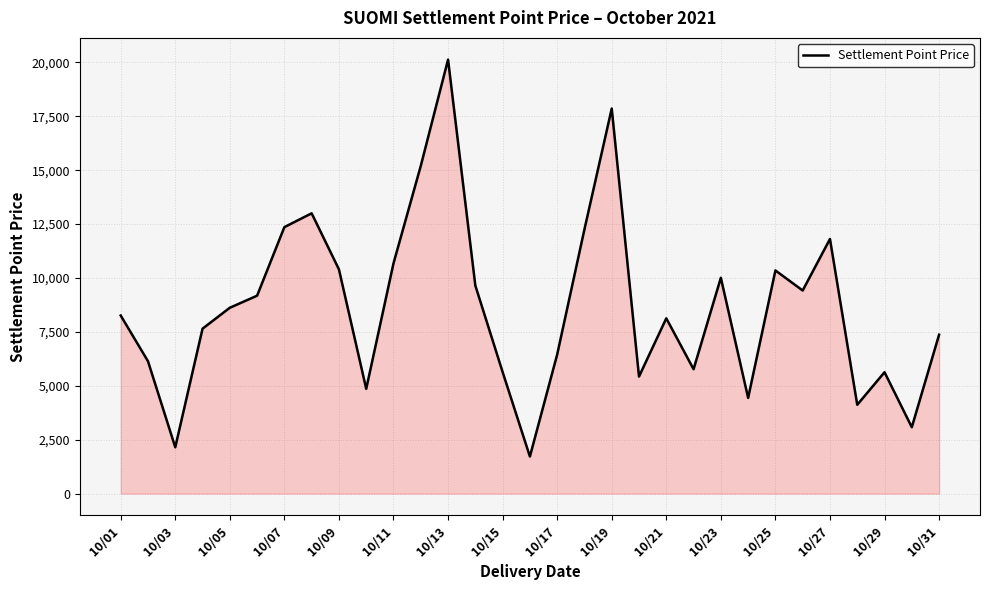

What is the difference between the maximum and minimum values?

18410